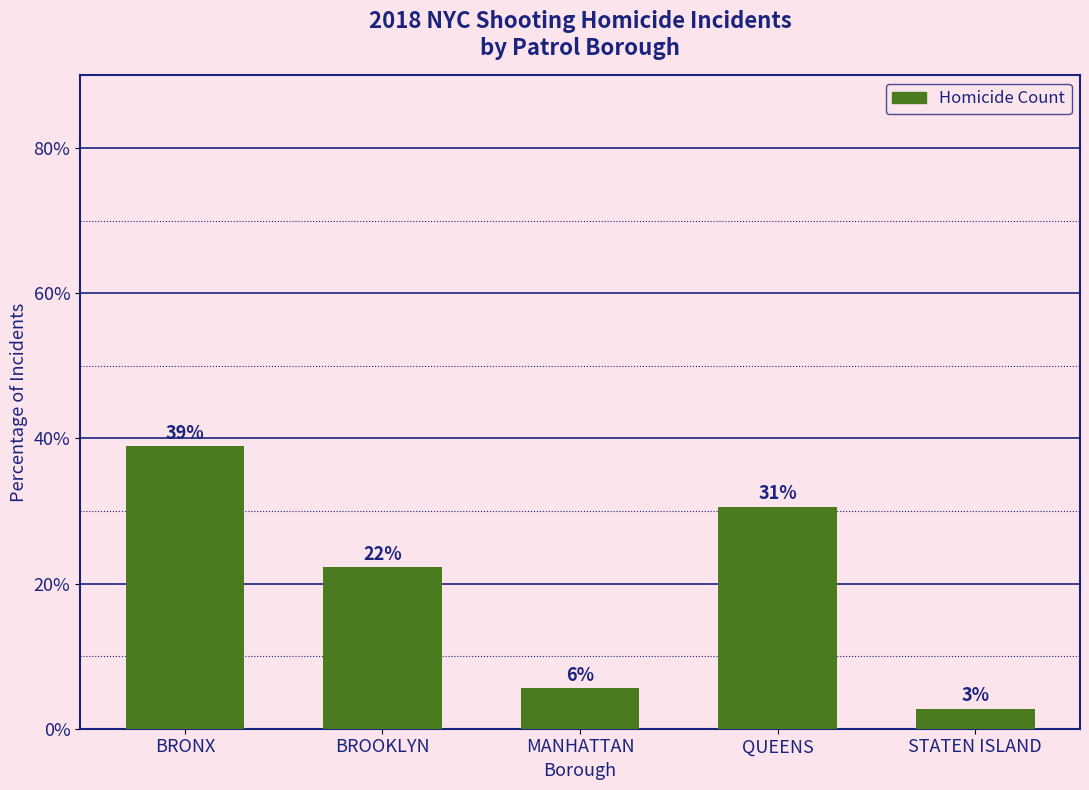

The value at STATEN ISLAND is 2.8. True or false?

True